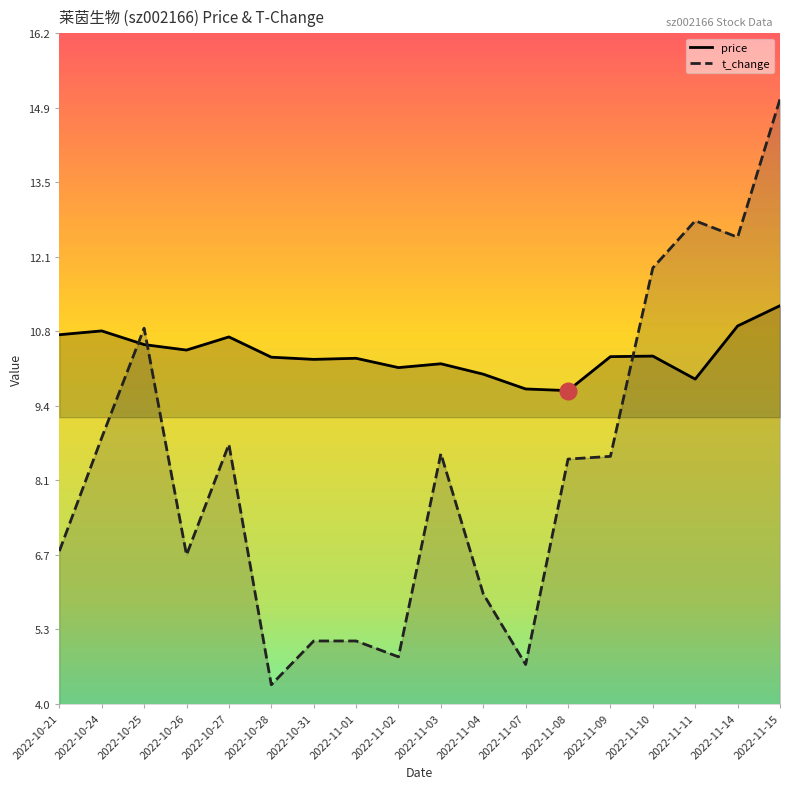

Reading left to right, transcribe all the data shown in this chart.

price: 10.7	10.8	10.5	10.4	10.7	10.3	10.3	10.3	10.1	10.2	10.0	9.7	9.7	10.3	10.3	9.9	10.9	11.2
t_change: 6.8	8.8	10.8	6.7	8.7	4.3	5.1	5.1	4.8	8.6	6.0	4.7	8.4	8.5	11.9	12.8	12.5	15.0